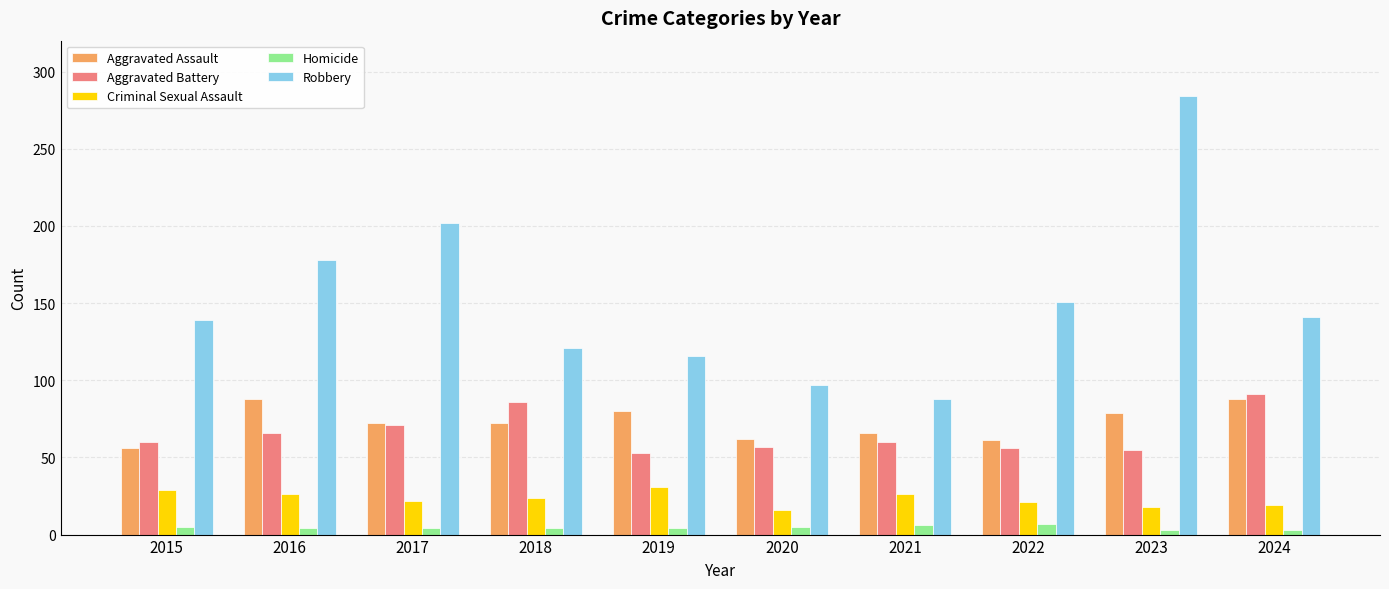

What are all the series names shown in the legend?

Aggravated Assault, Aggravated Battery, Criminal Sexual Assault, Homicide, Robbery